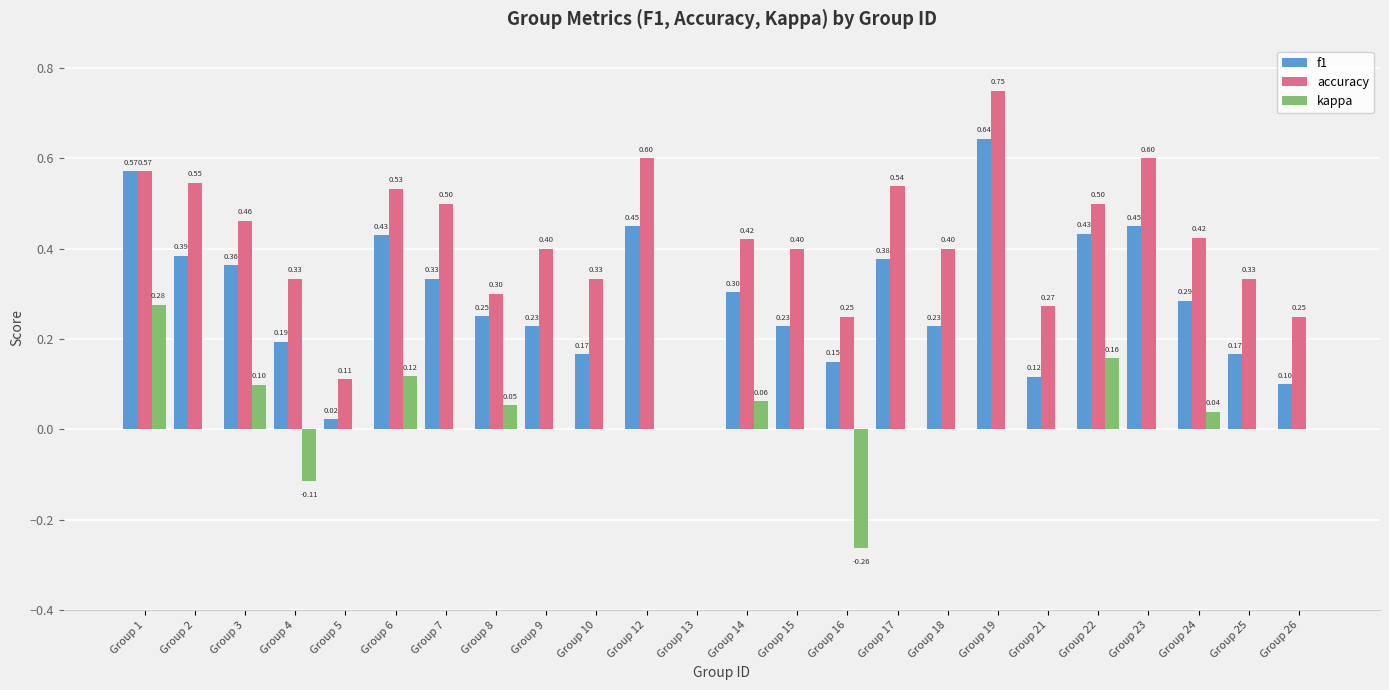

How many groups of bars are there?

24